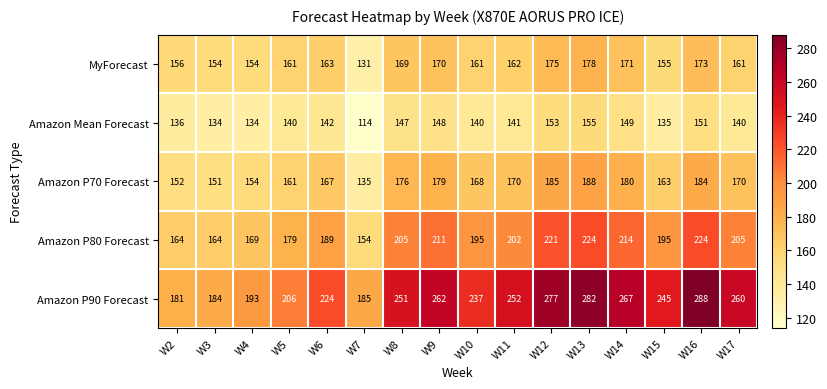

At W6, list the series in order from smallest to largest.

Amazon Mean Forecast, MyForecast, Amazon P70 Forecast, Amazon P80 Forecast, Amazon P90 Forecast